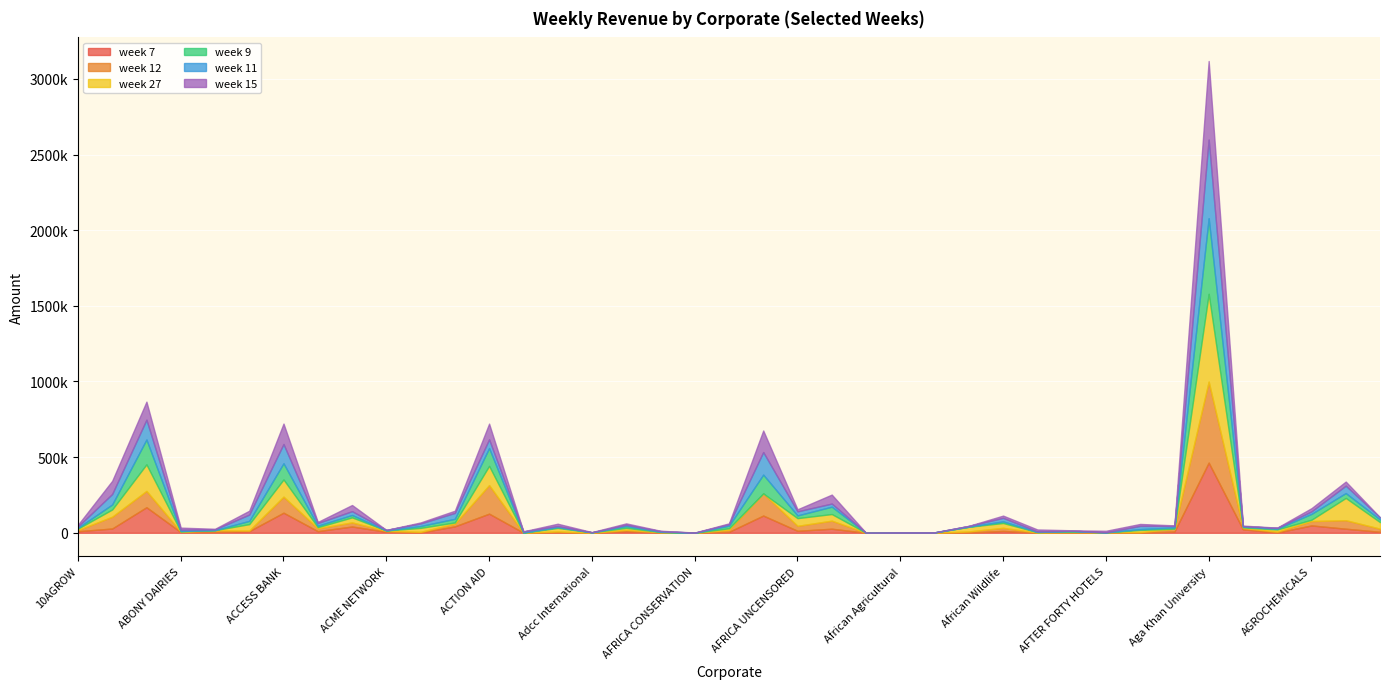

What is the difference between the week 12 values at 10AGROW and Adcc International?

7260